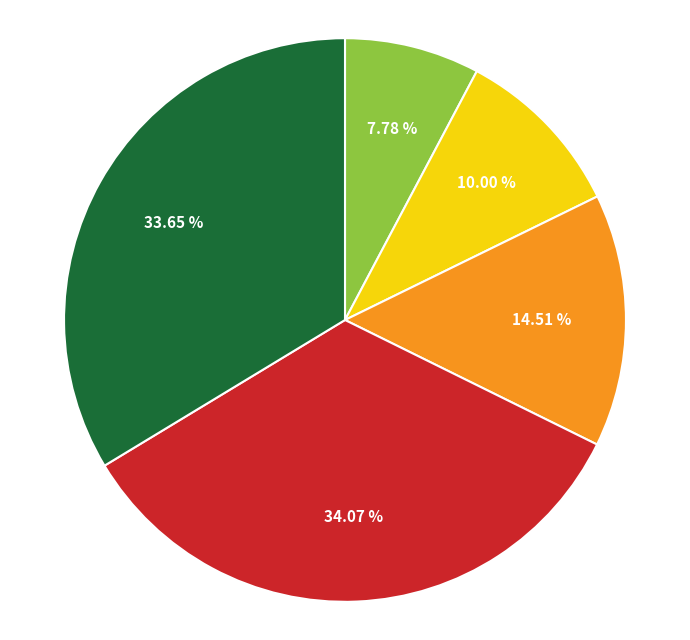

Is there any slice that represents more than half of the pie?

No